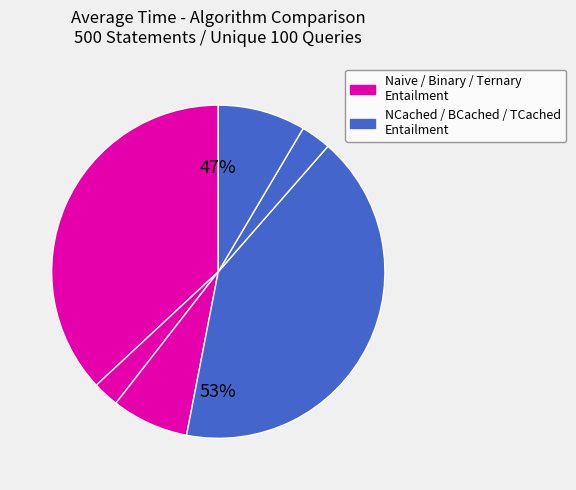

True or false: TernaryEntailment accounts for 1% of the total.

False